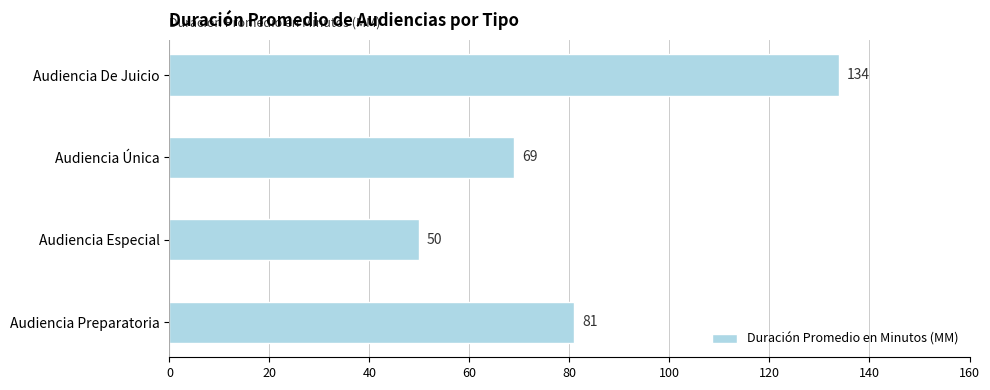

What is the smallest value displayed?

50